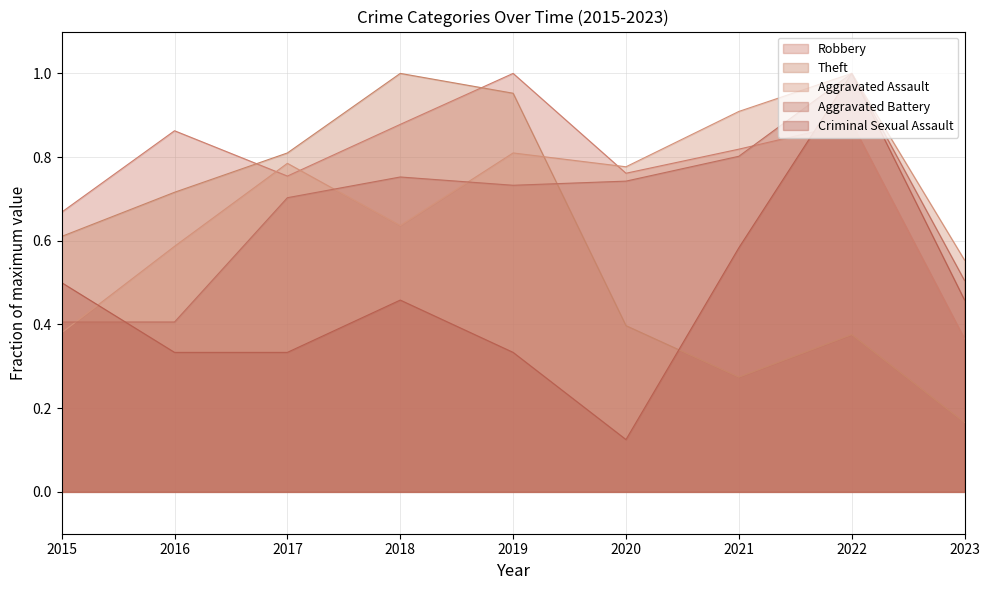

Where is the first local maximum for Aggravated Battery?

2018